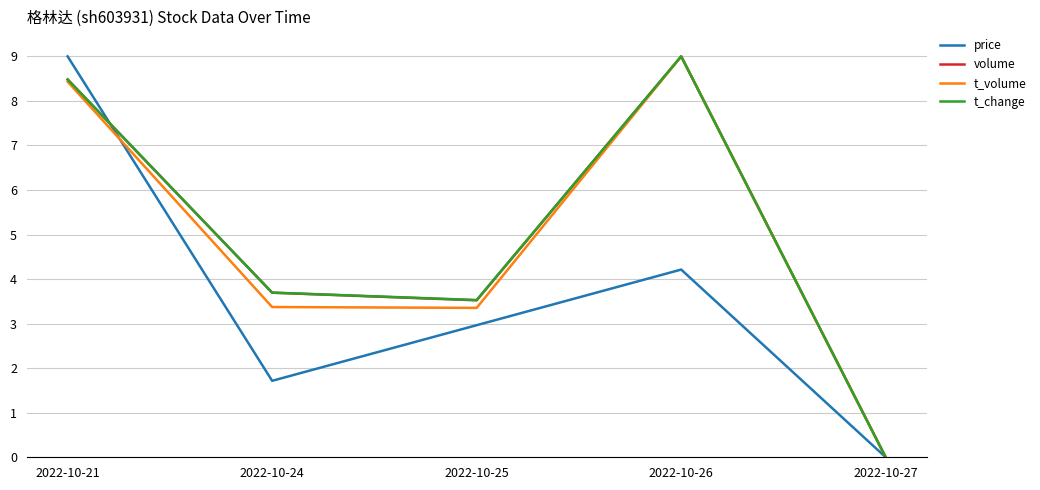

The value of t_change at 2022-10-27 is 0.0. True or false?

True